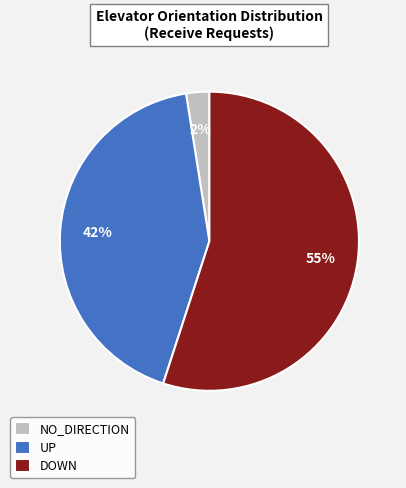

Does NO_DIRECTION account for over 50% of the chart?

No